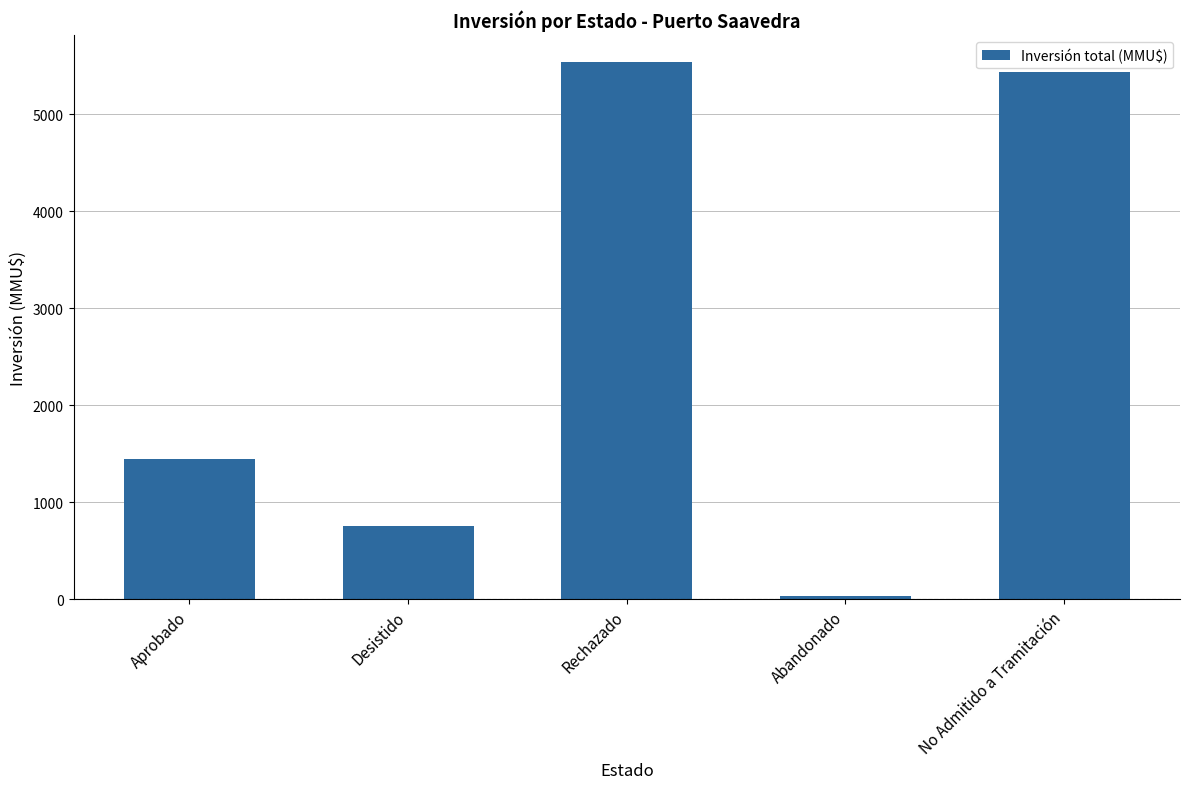

Which has a higher value, Abandonado or Aprobado?

Aprobado